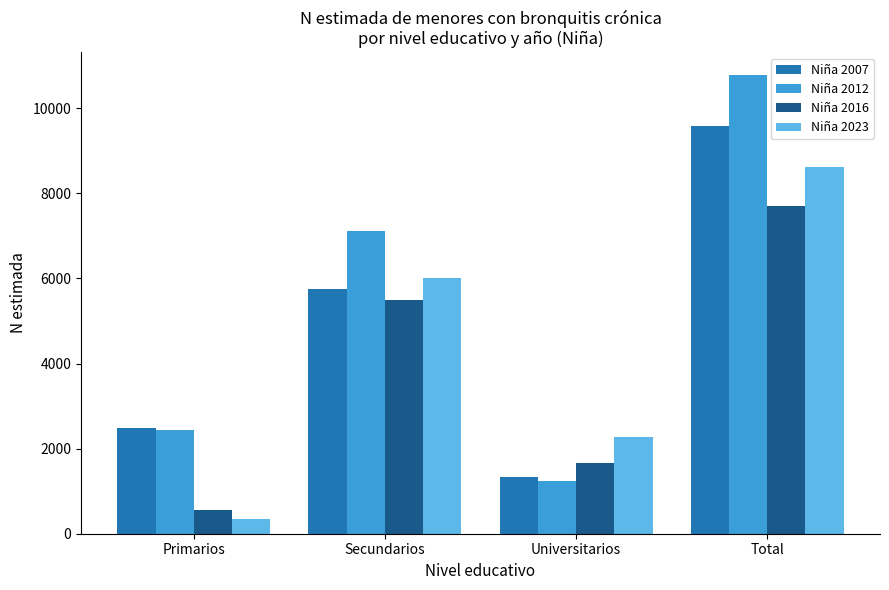

Rank the series by their average value, from highest to lowest.

Niña 2012, Niña 2007, Niña 2023, Niña 2016